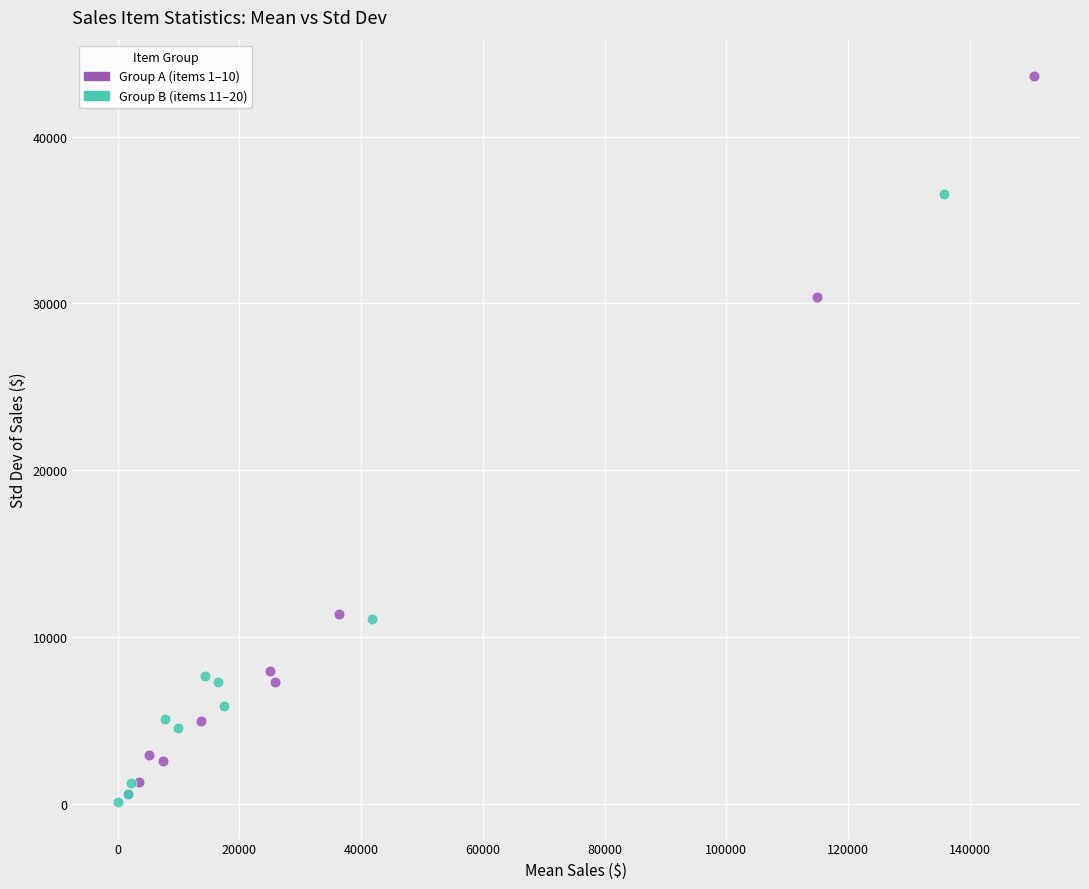

Which series reaches the maximum Y coordinate?

Group A (items 1–10)